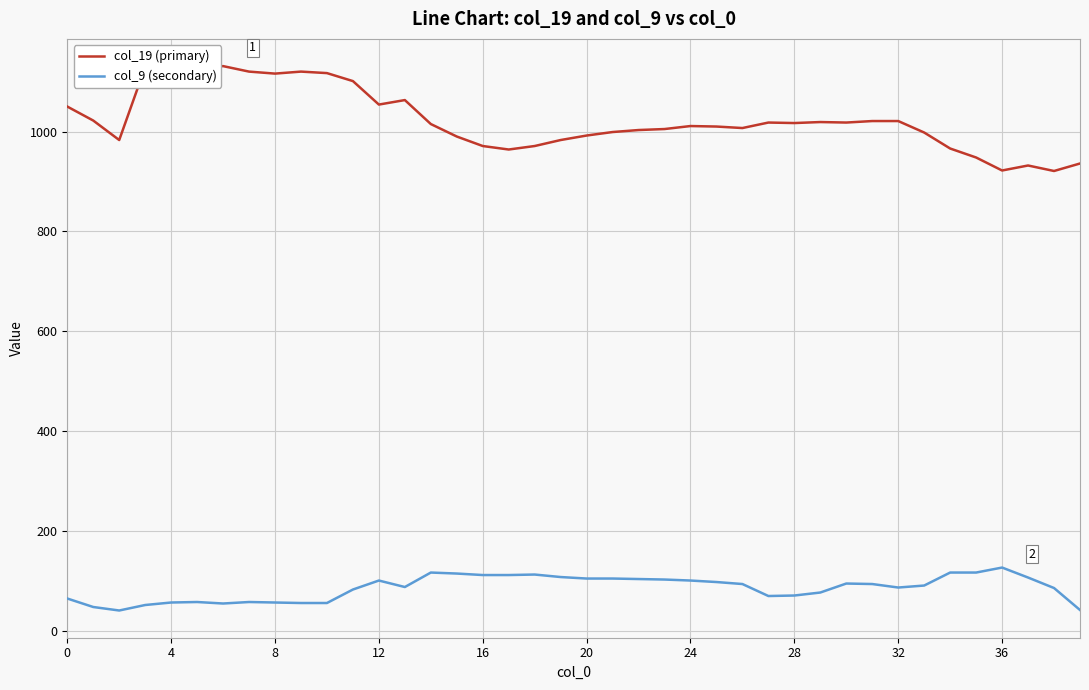

What is the minimum value for col_19 (primary)?

921